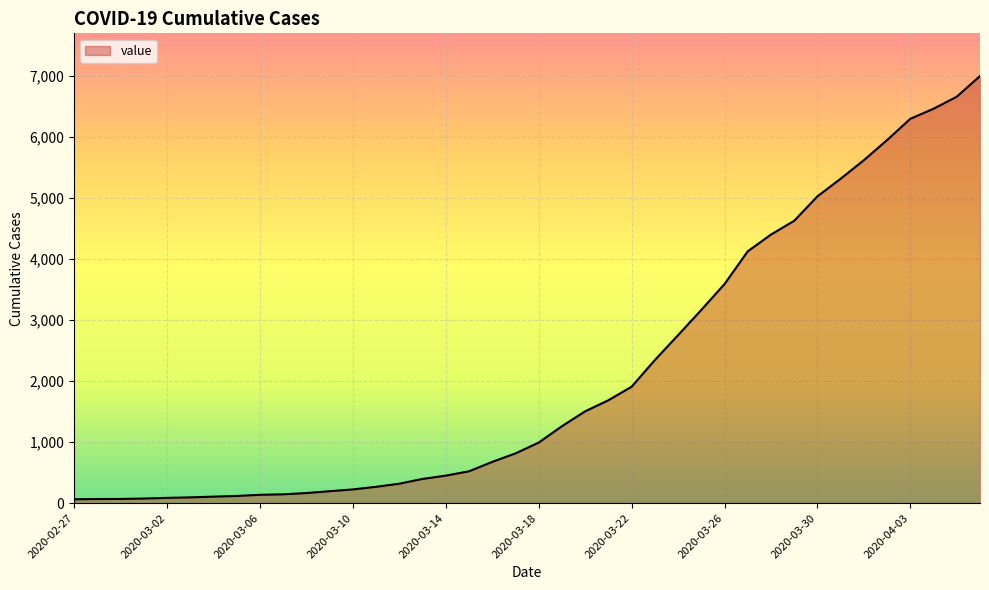

What is the difference between the maximum and minimum values?

6930